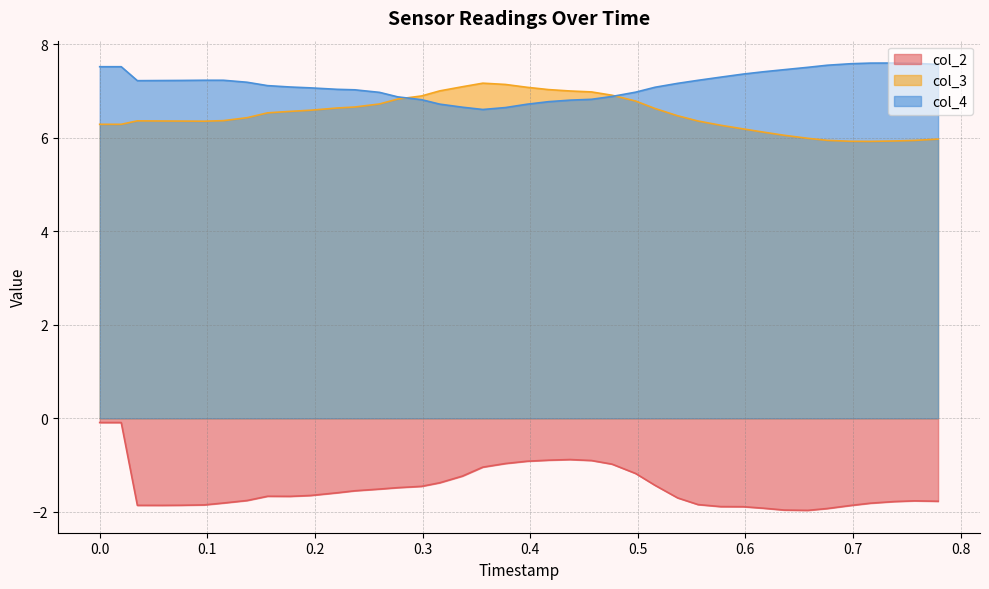

True or false: col_2 and col_3 cross at least once.

False